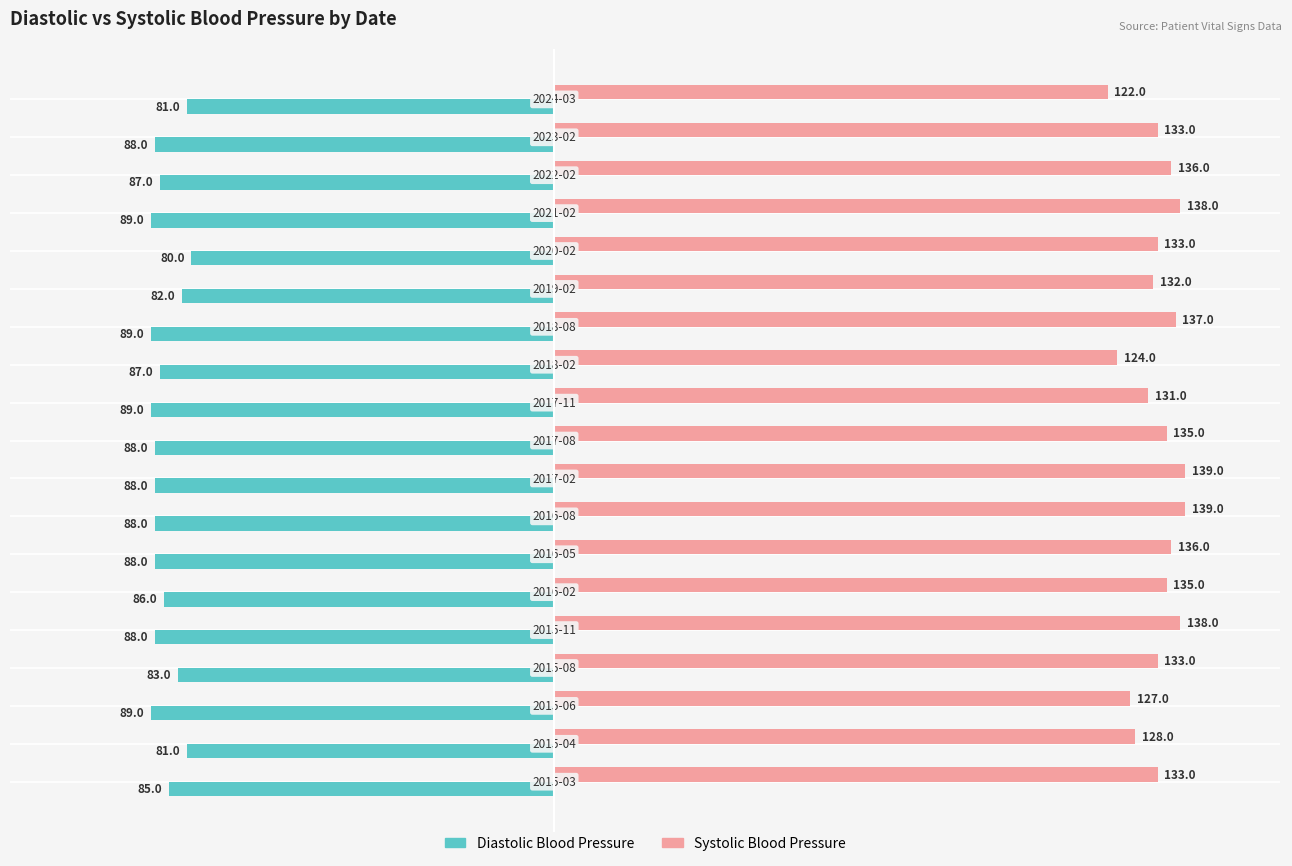

What is the smallest value displayed?

-89